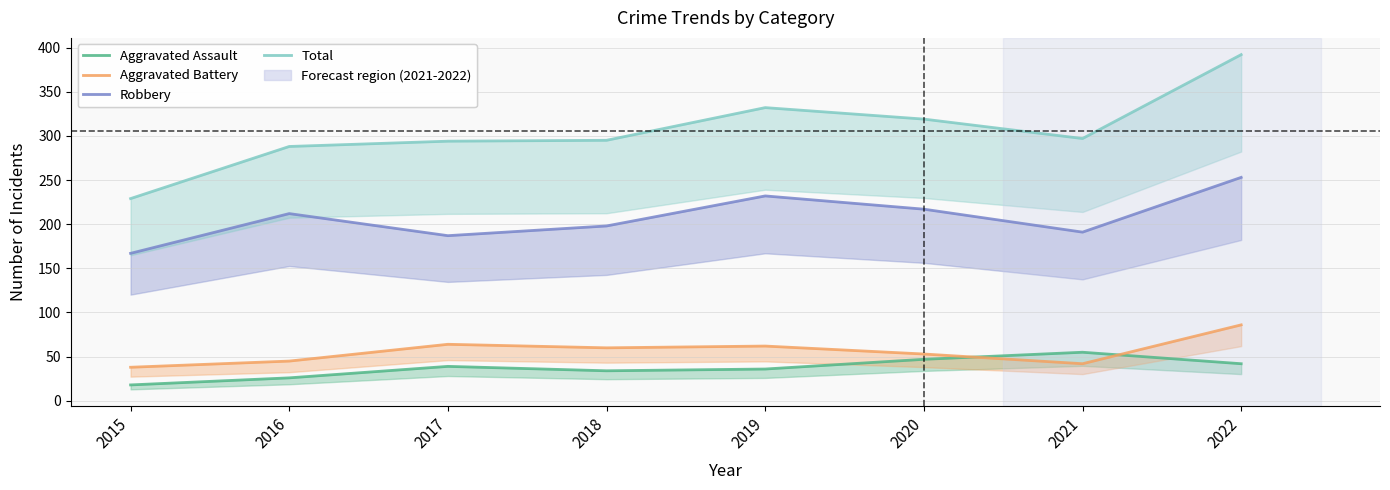

Reading left to right, transcribe all the data shown in this chart.

Aggravated Assault: 2015=18	2016=26	2017=39	2018=34	2019=36	2020=47	2021=55	2022=42
Aggravated Battery: 2015=38	2016=45	2017=64	2018=60	2019=62	2020=53	2021=42	2022=86
Robbery: 2015=167	2016=212	2017=187	2018=198	2019=232	2020=217	2021=191	2022=253
Total: 2015=229	2016=288	2017=294	2018=295	2019=332	2020=319	2021=297	2022=392